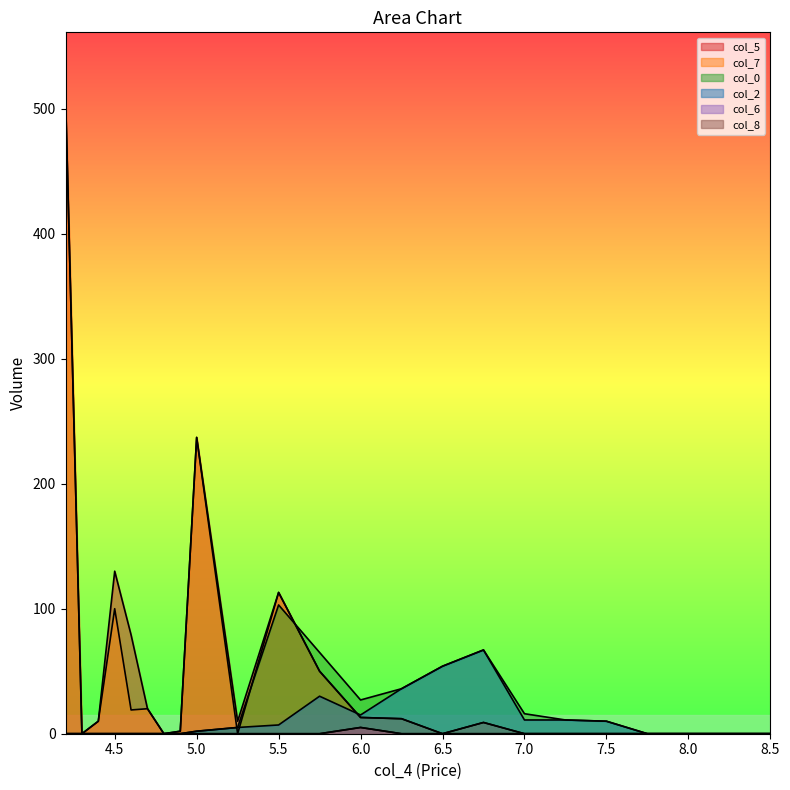

How many interior local peaks does the col_8 series have?

1